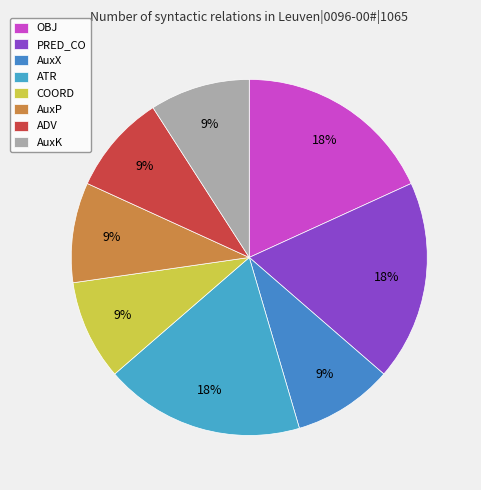

The ATR slice represents 9% of the pie. True or false?

False